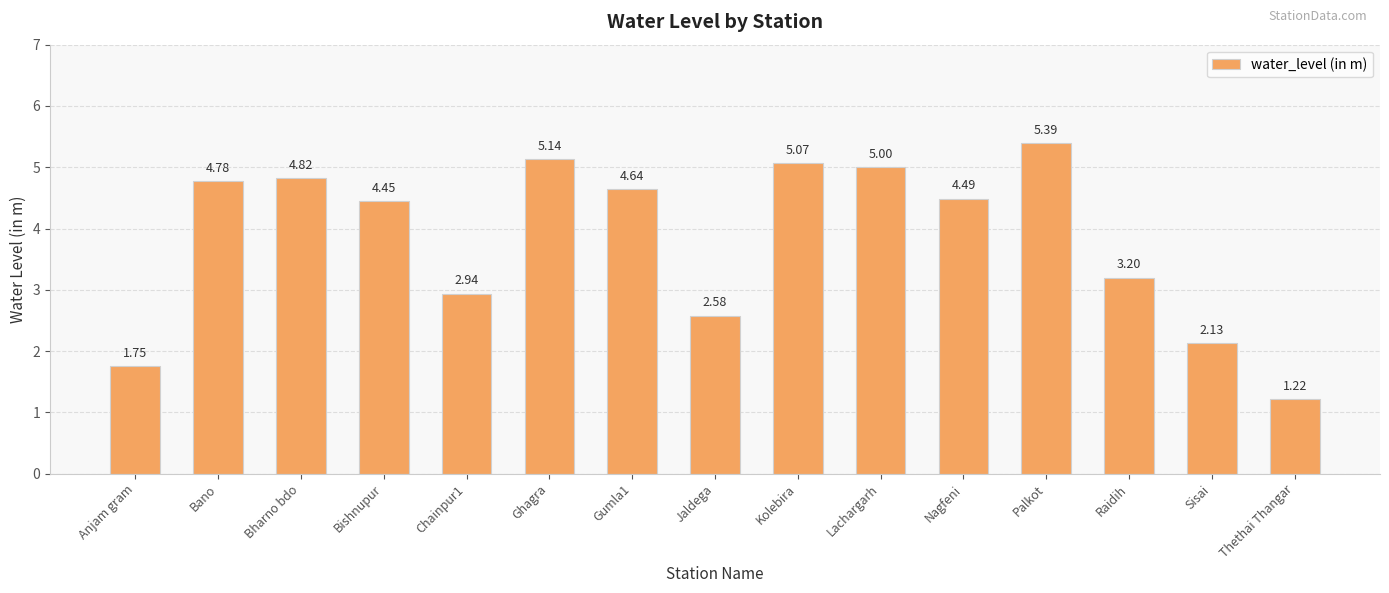

What value does the data have at Bharno bdo?

4.8